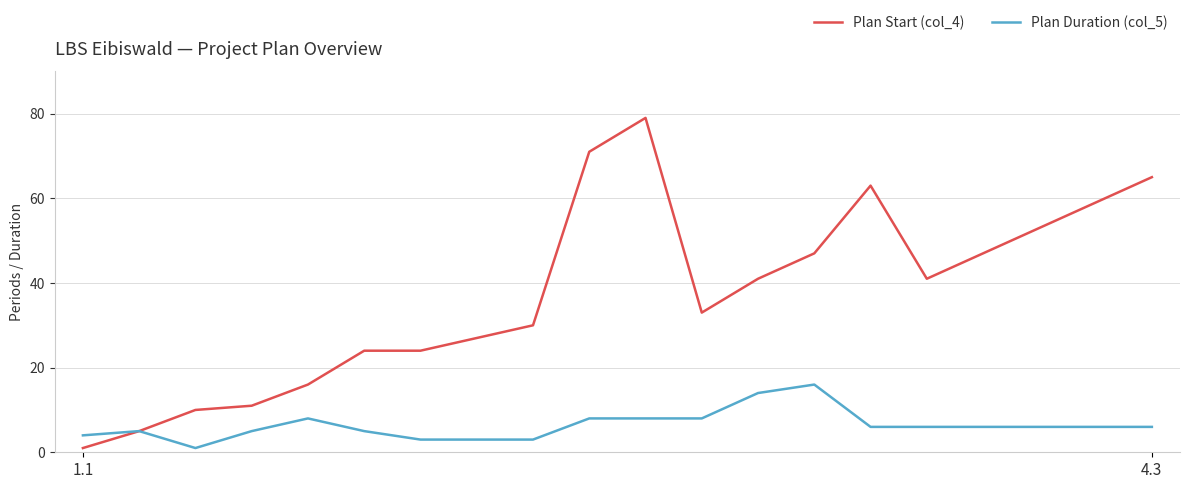

What is the sum of all Plan Duration (col_5) values?

127